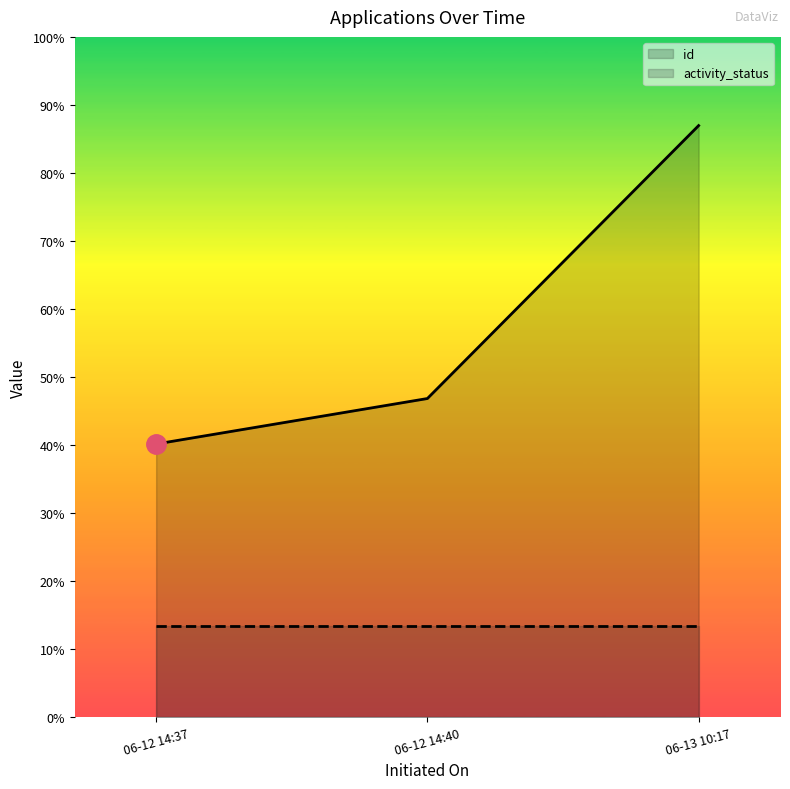

Count the number of values greater than 7.

1